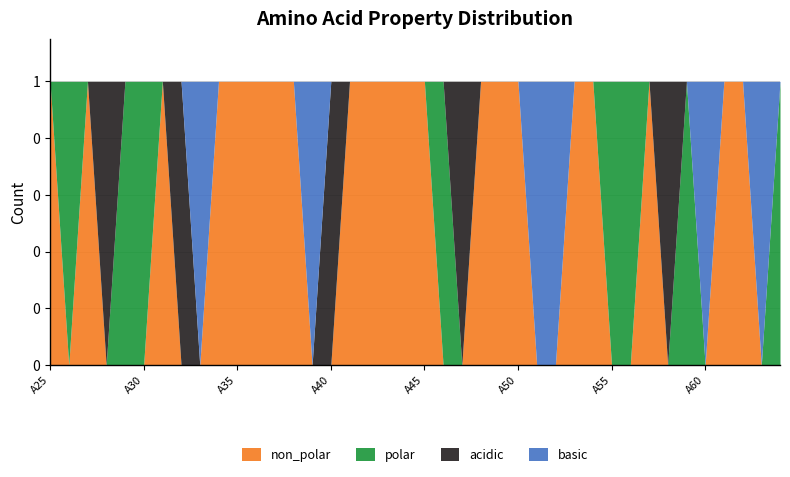

Which series has the largest total across all categories?

non_polar